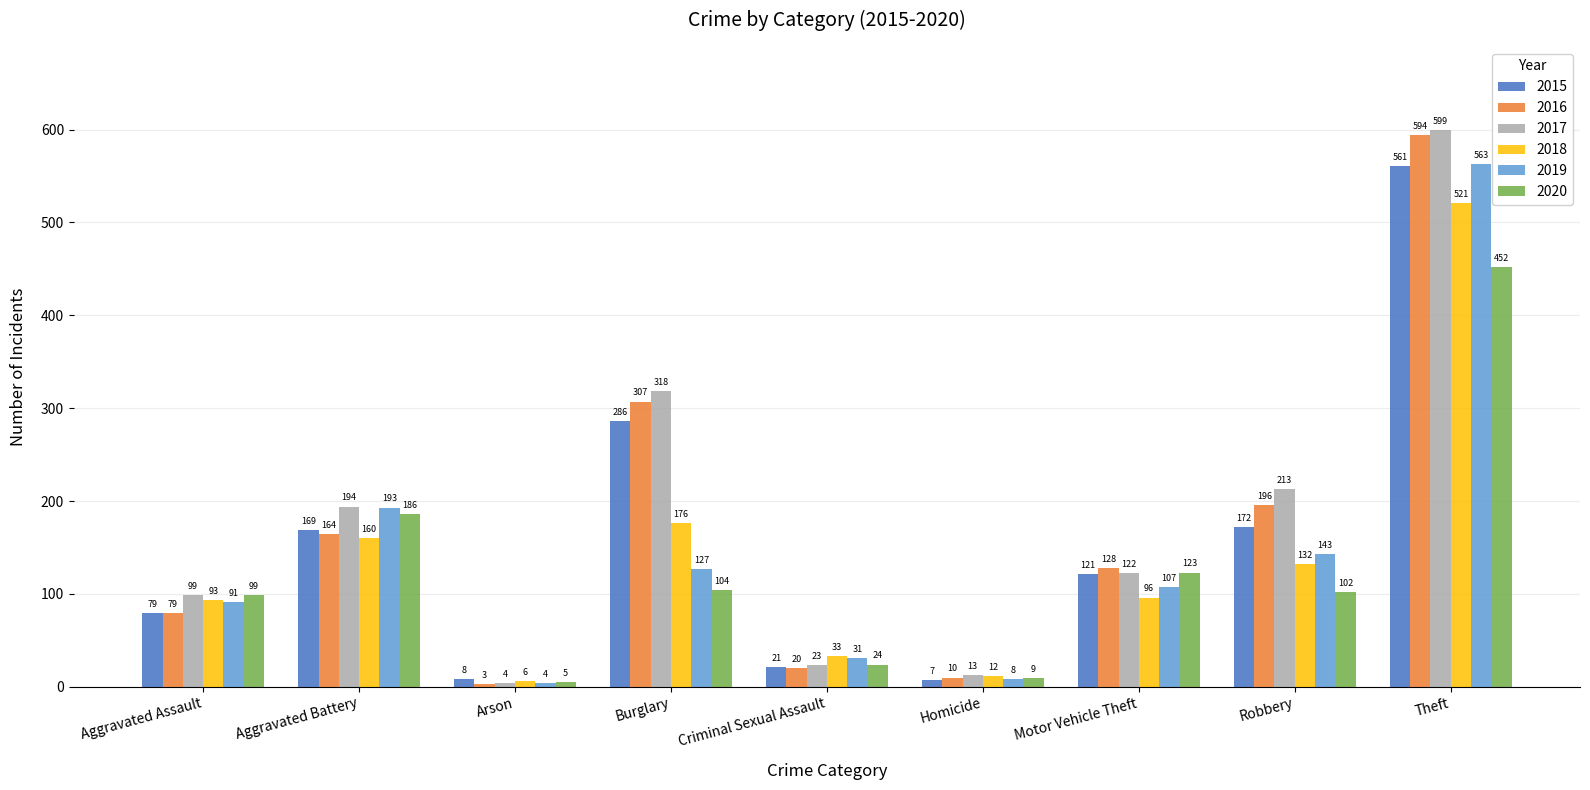

What is the difference between the 2019 values at Aggravated Battery and Arson?

189